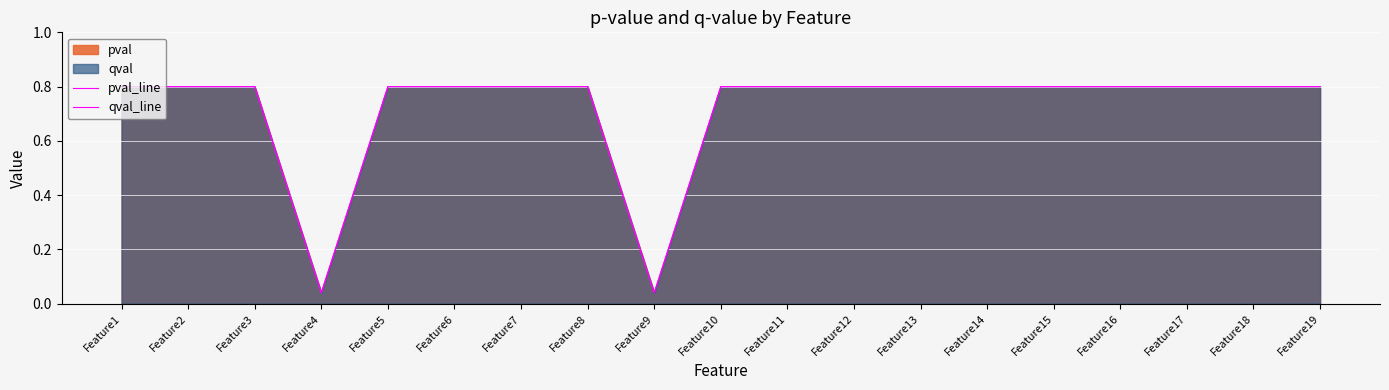

How many series are shown in this chart?

2